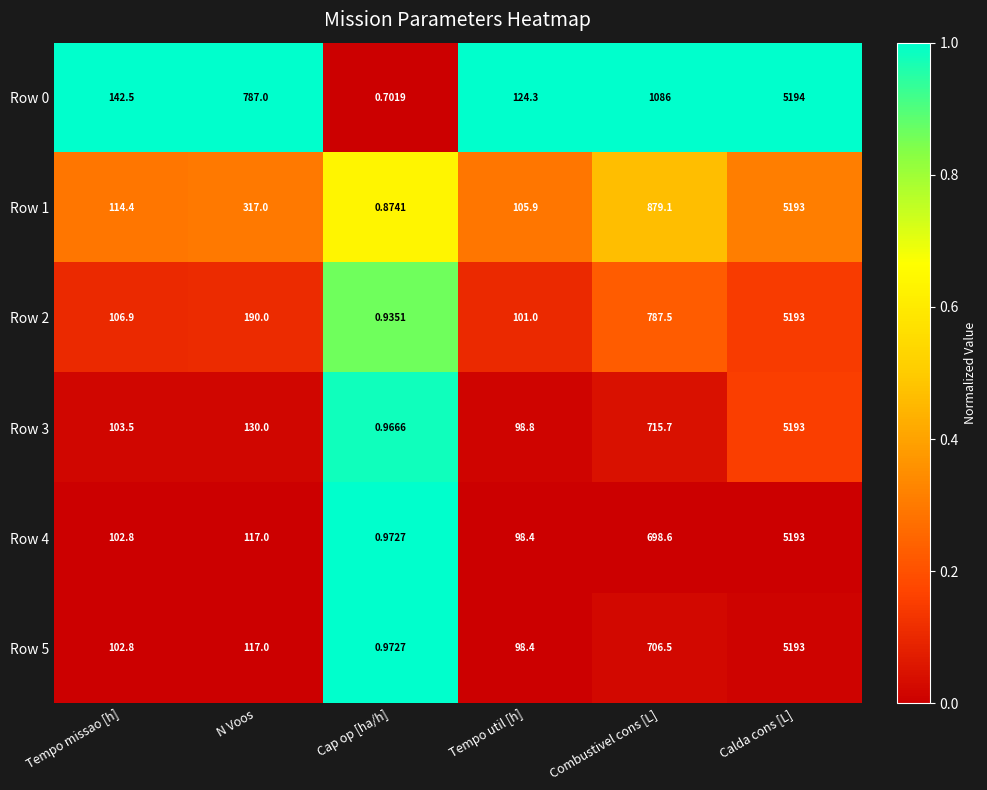

At which category is the sum across all series the highest?

Calda cons [L]